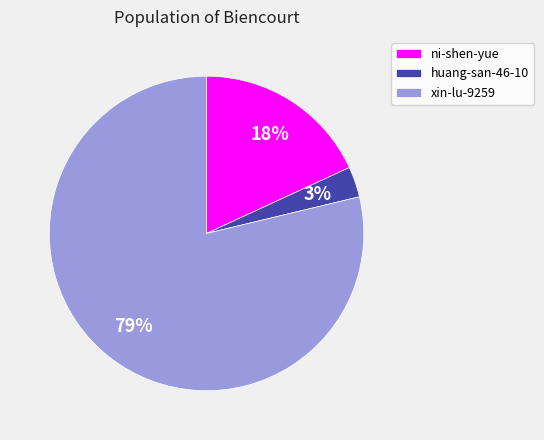

Rank the categories by value from highest to lowest.

xin-lu-9259, ni-shen-yue, huang-san-46-10